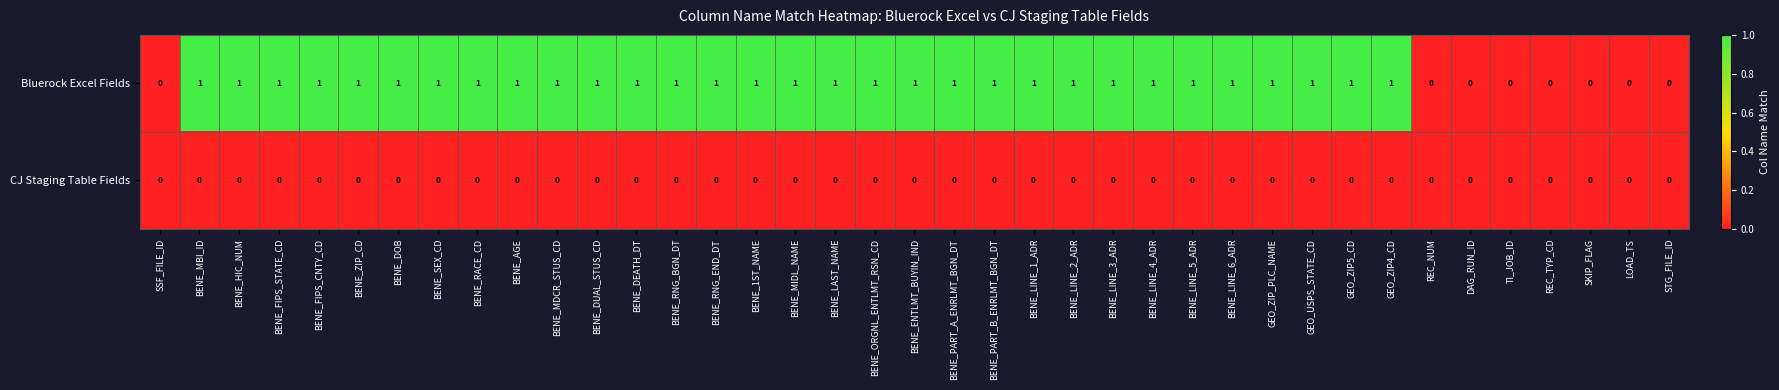

Between BENE_DEATH_DT and LOAD_TS, which series saw the biggest shift?

Bluerock Excel Fields